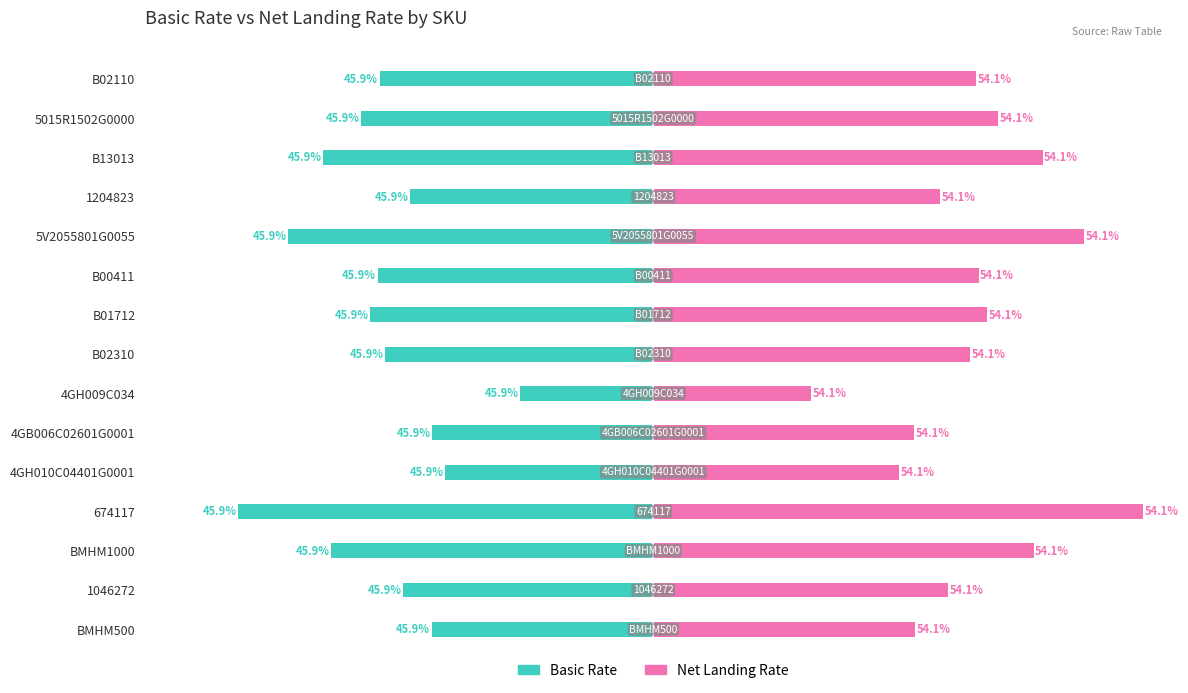

Which series has the largest total across all categories?

Net Landing Rate